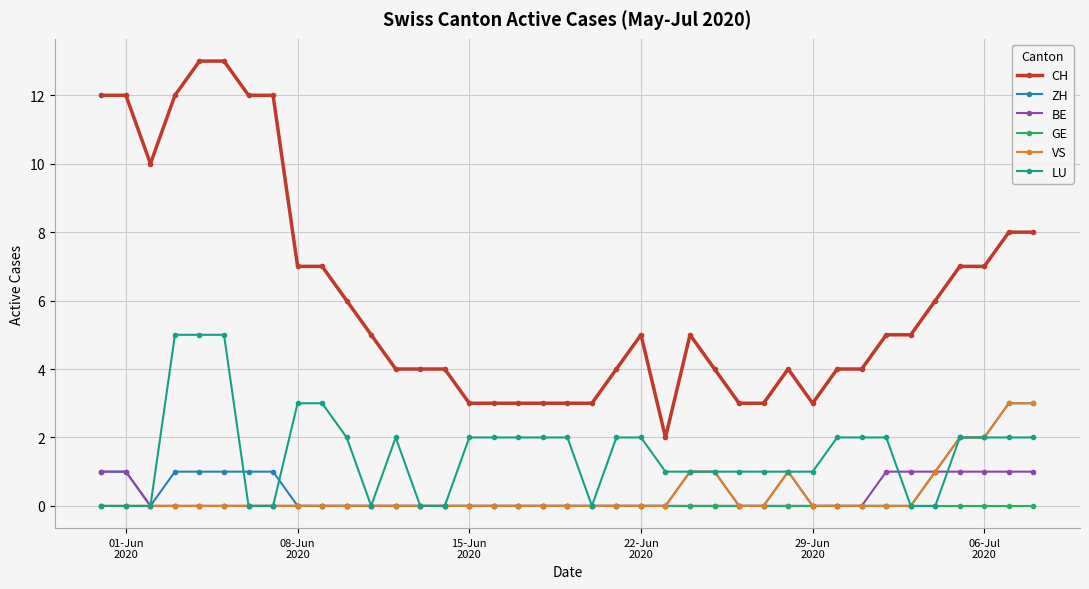

Which series has the largest total across all categories?

CH